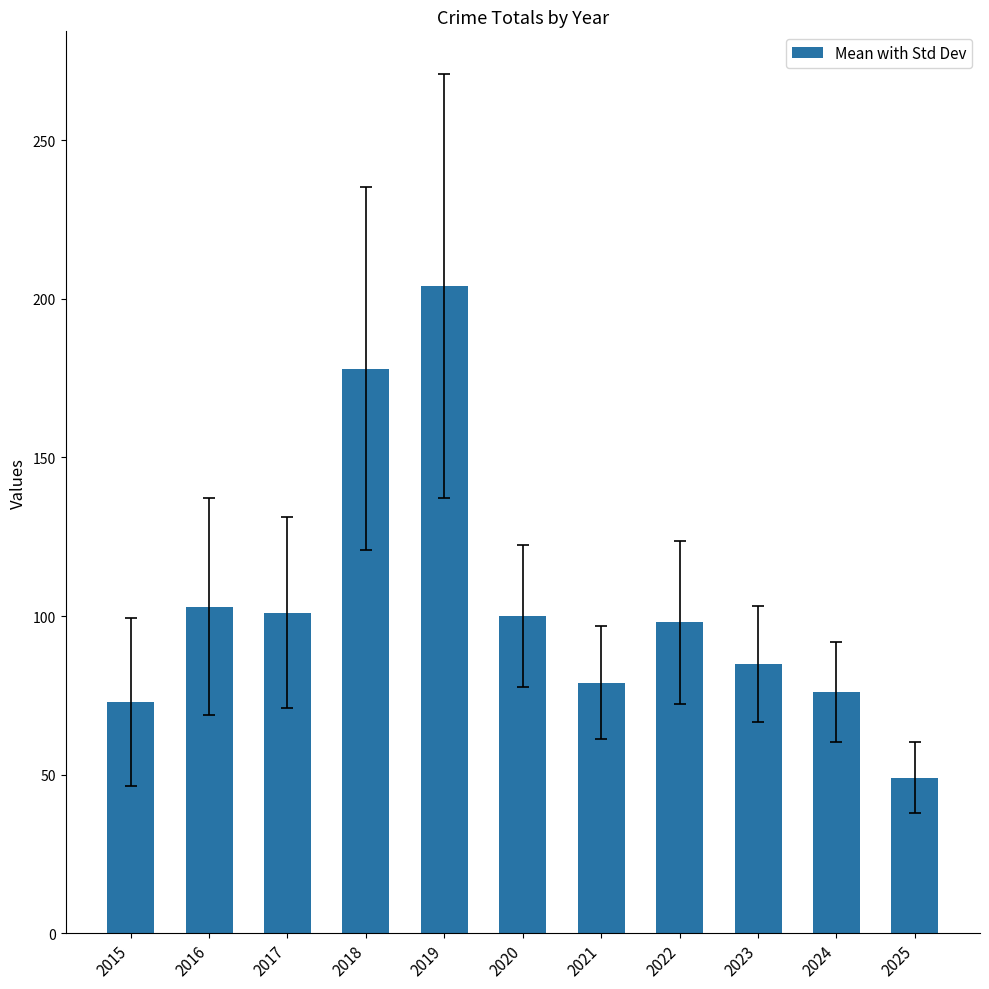

Is it true that the value at 2022 is 98?

True